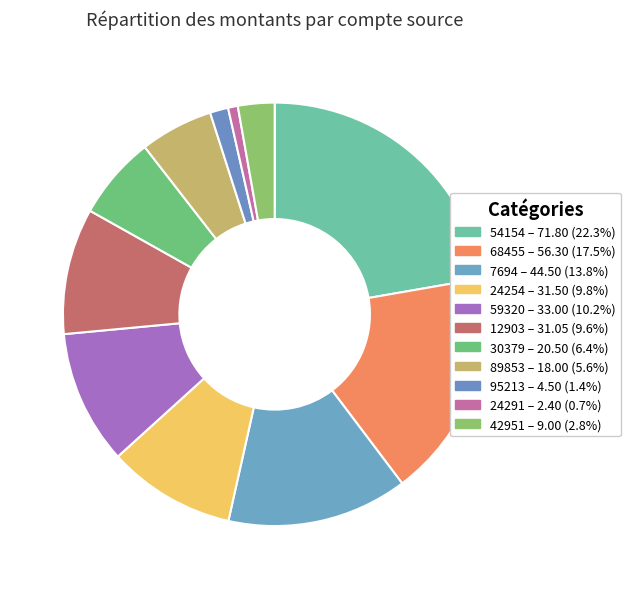

Which category has the smallest portion of the pie?

24291